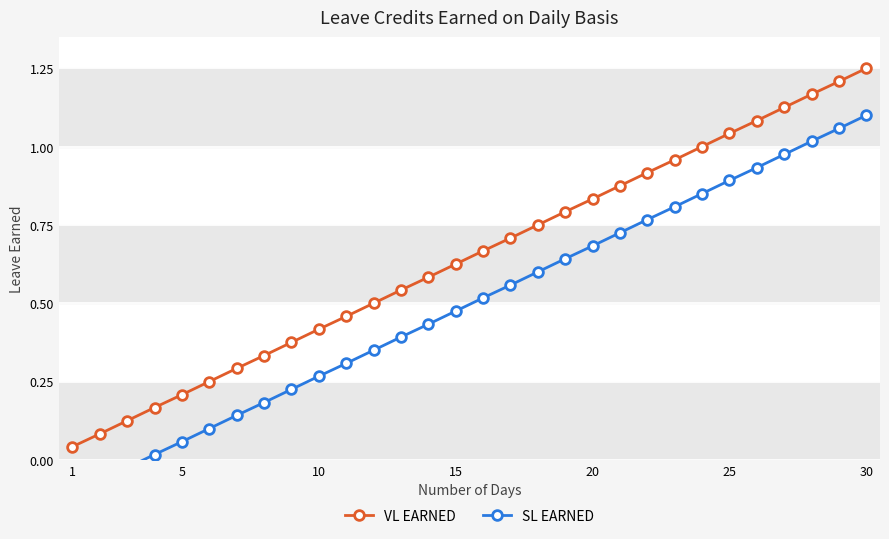

What is the average value of the VL EARNED series?

0.6